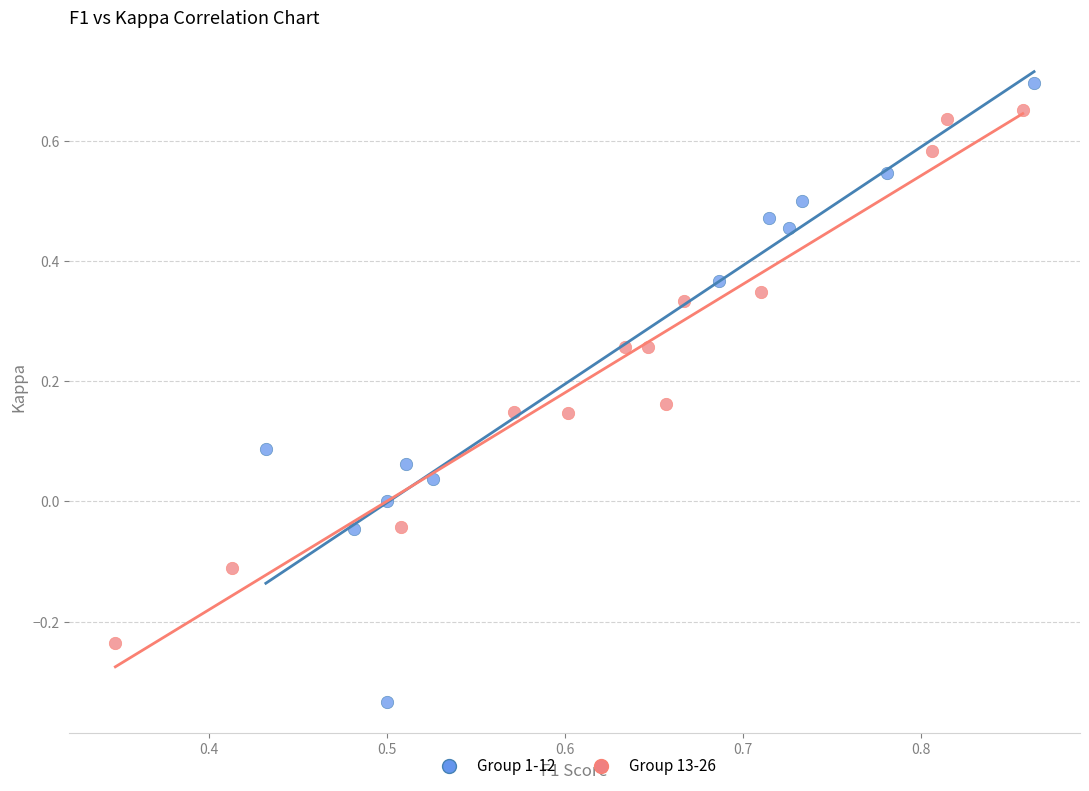

Which series contains the lowest Y value?

Group 1-12